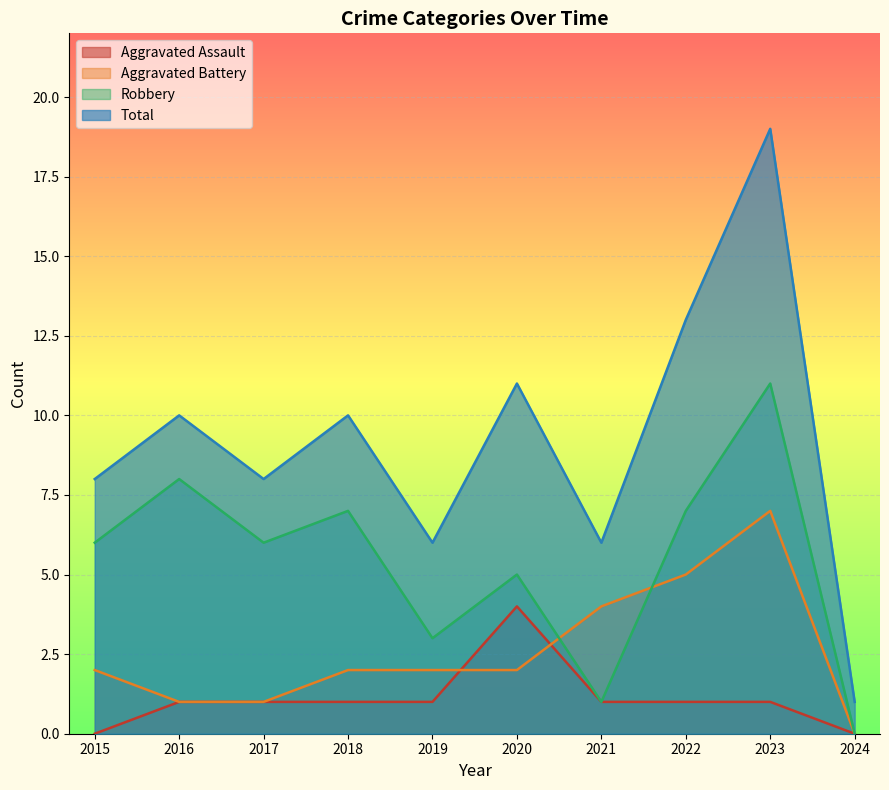

Reading left to right, transcribe all the data shown in this chart.

Aggravated Assault: 2015=0	2016=1	2017=1	2018=1	2019=1	2020=4	2021=1	2022=1	2023=1	2024=0
Aggravated Battery: 2015=2	2016=1	2017=1	2018=2	2019=2	2020=2	2021=4	2022=5	2023=7	2024=0
Robbery: 2015=6	2016=8	2017=6	2018=7	2019=3	2020=5	2021=1	2022=7	2023=11	2024=0
Total: 2015=8	2016=10	2017=8	2018=10	2019=6	2020=11	2021=6	2022=13	2023=19	2024=1